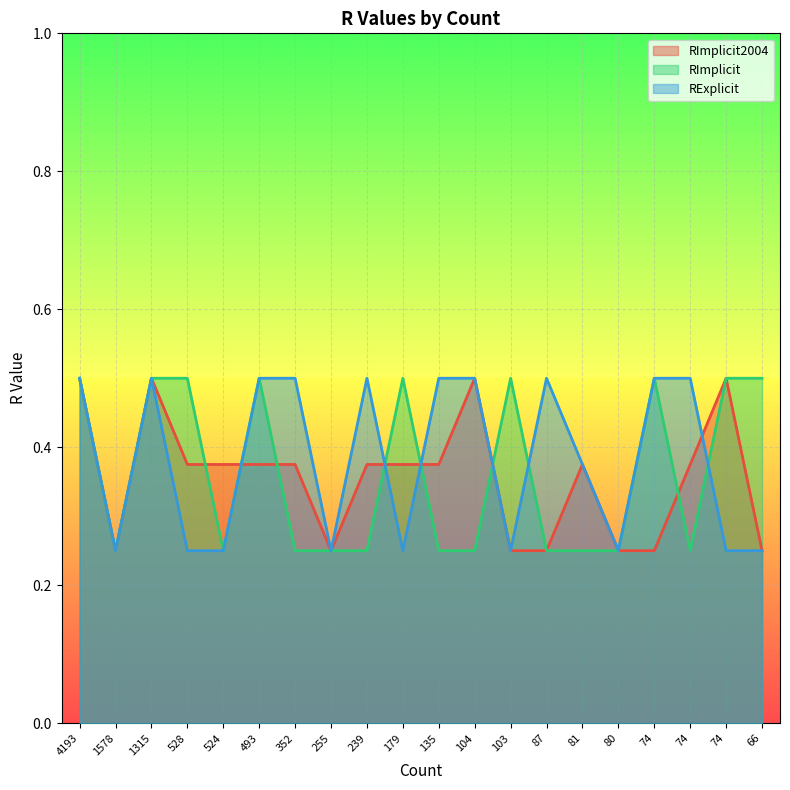

At which label is RExplicit closest to 0?

1578